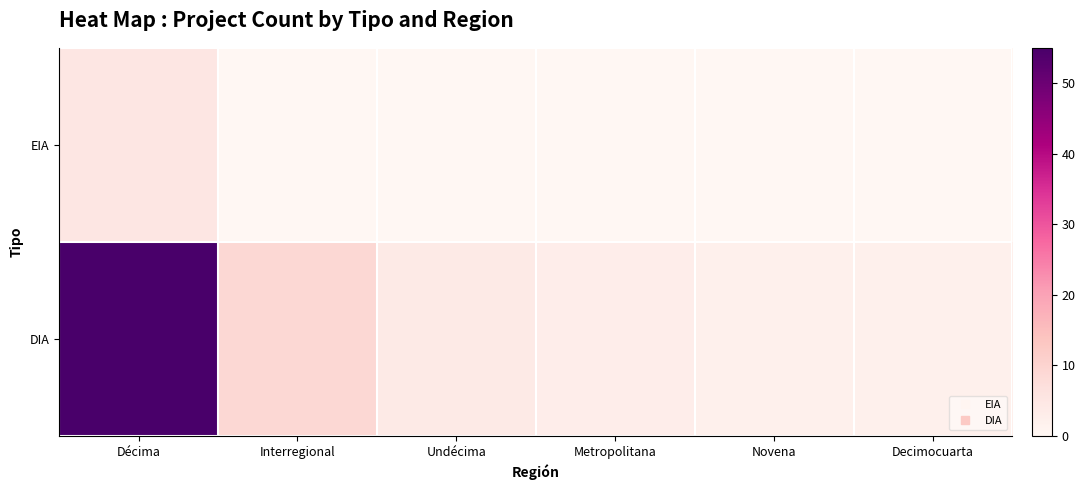

Rank the series at Novena from highest to lowest value.

DIA, EIA